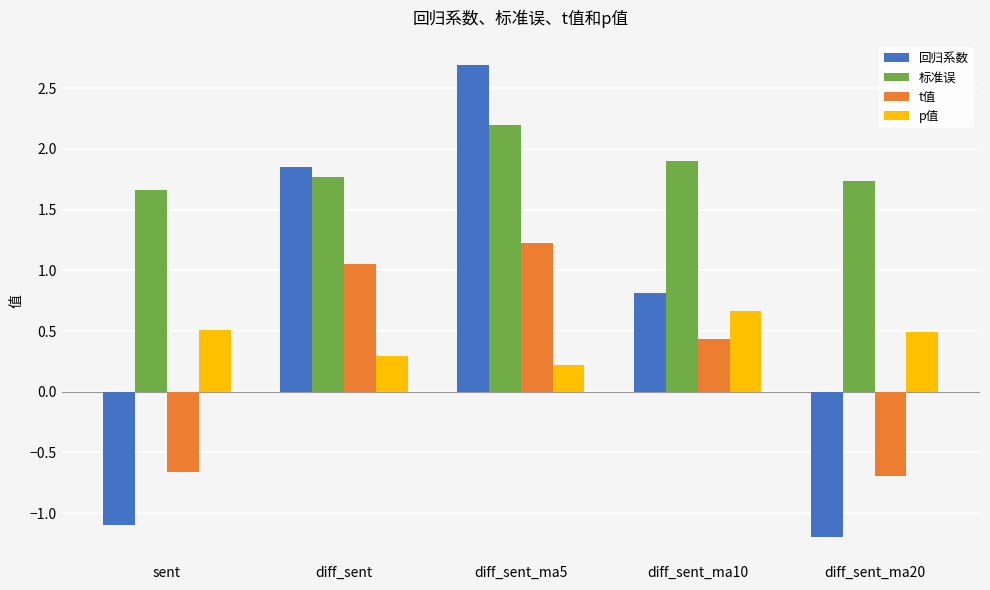

Which series changed the most between diff_sent_ma5 and diff_sent_ma10?

回归系数